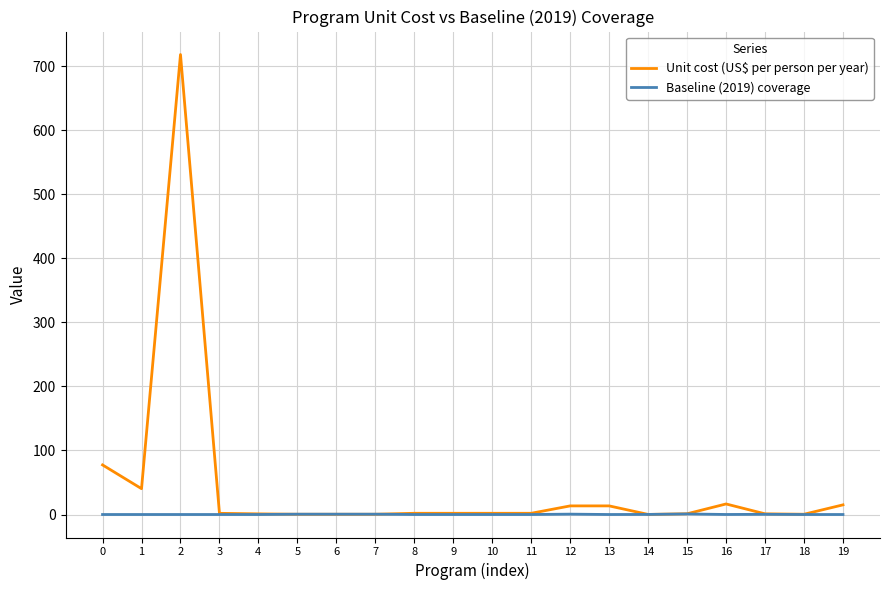

List the series in order of their peak value, highest first.

Unit cost (US$ per person per year), Baseline (2019) coverage